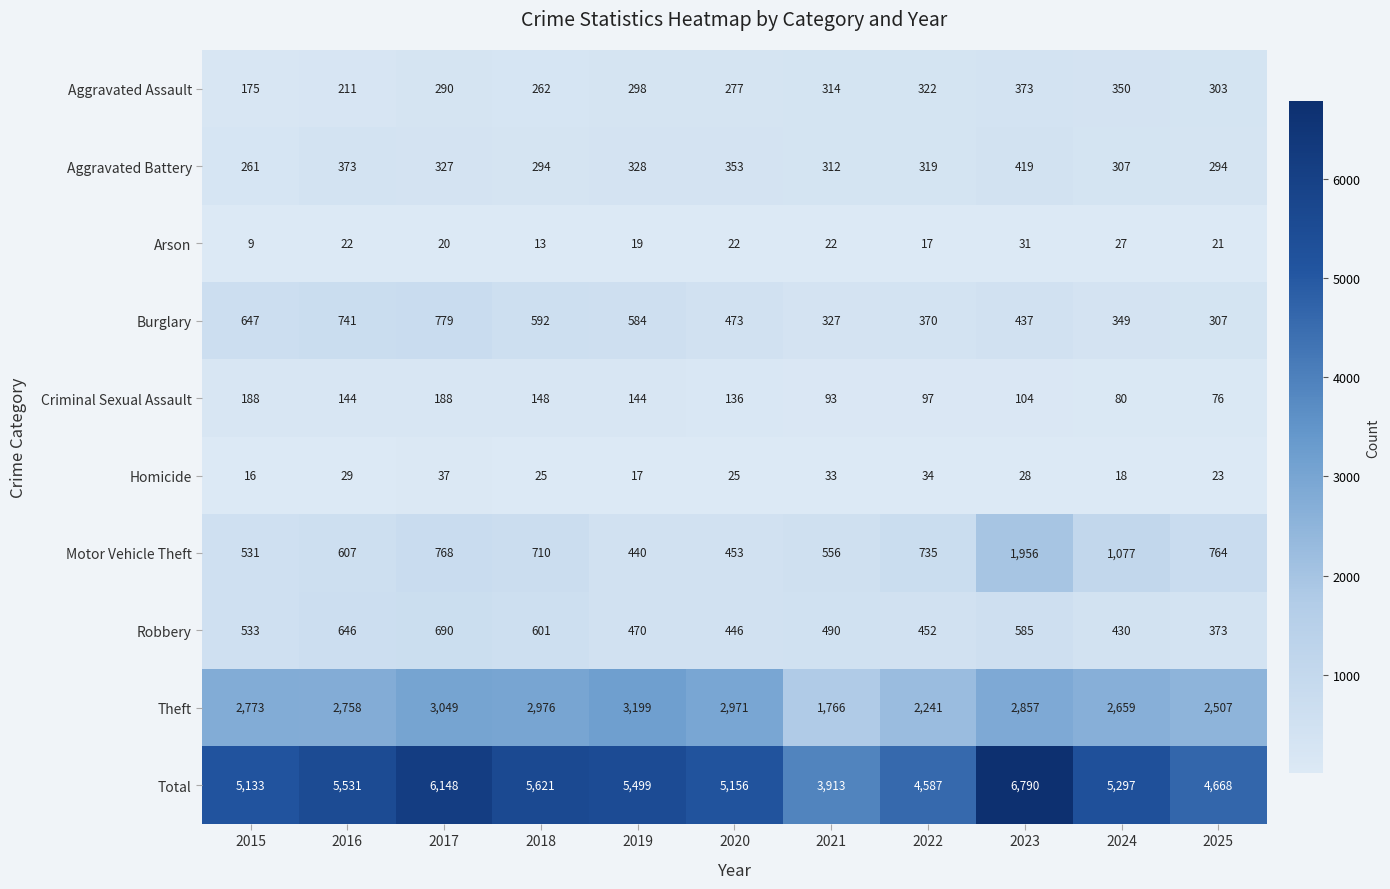

What is the greatest value displayed?

6790